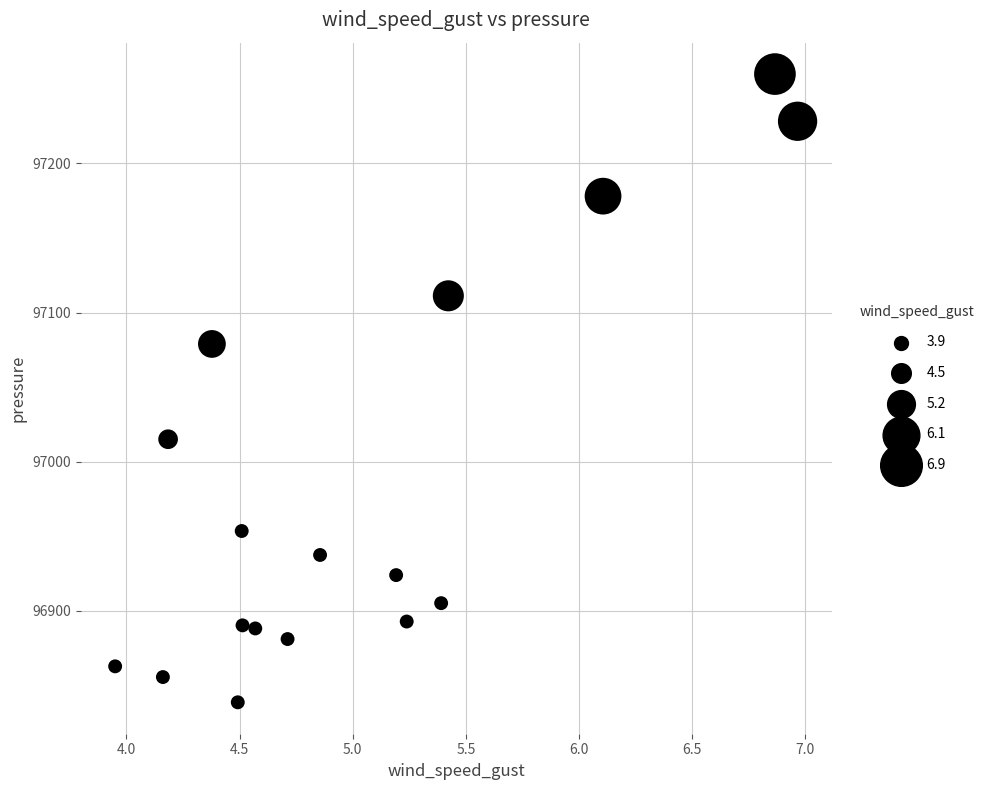

What is the range of Y values (max minus min)?

421.2